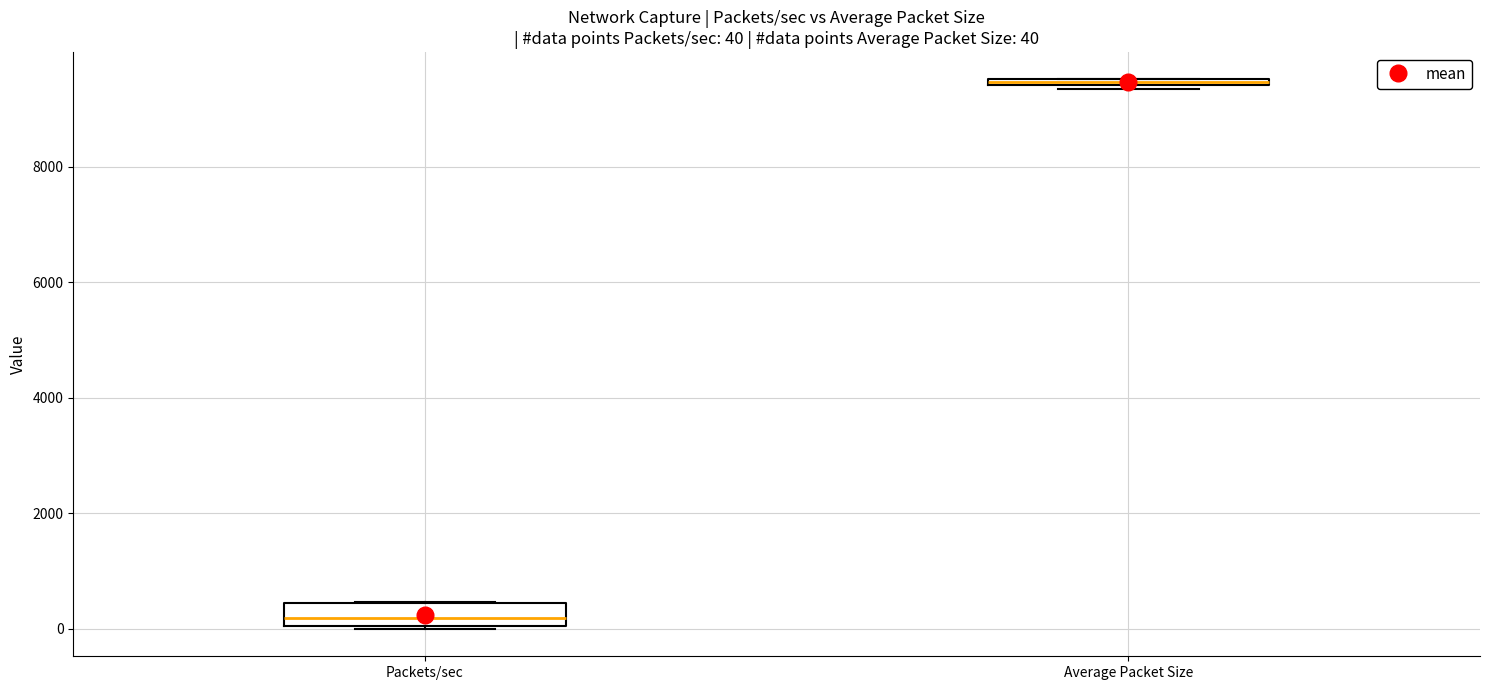

Comparing the boxes themselves (not the whiskers), which one is the tallest?

Packets/sec